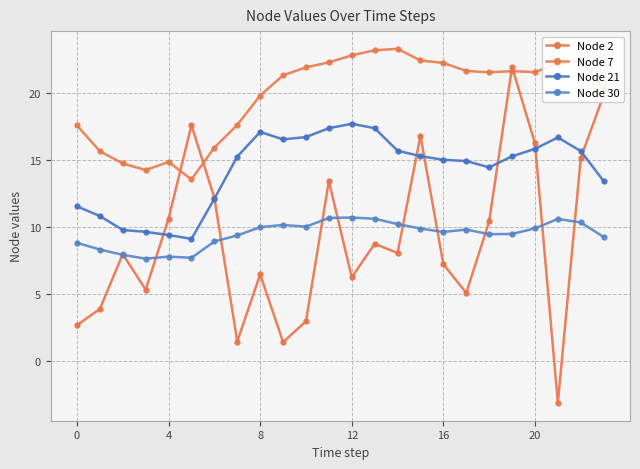

How many distinct data groups are displayed?

4